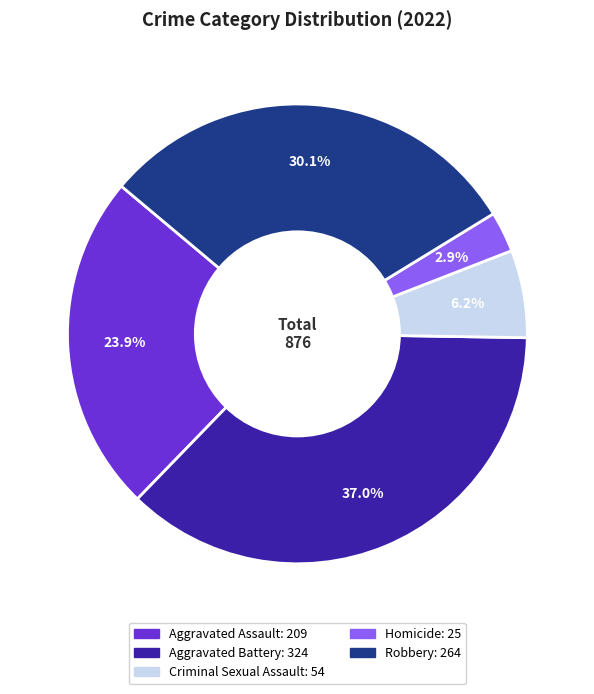

Is it true that Aggravated Battery is 24% of the pie?

False